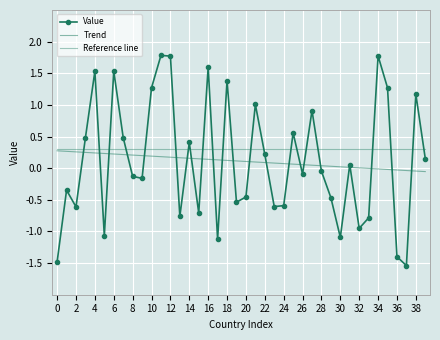

How many times do Trend and Value cross each other?

23